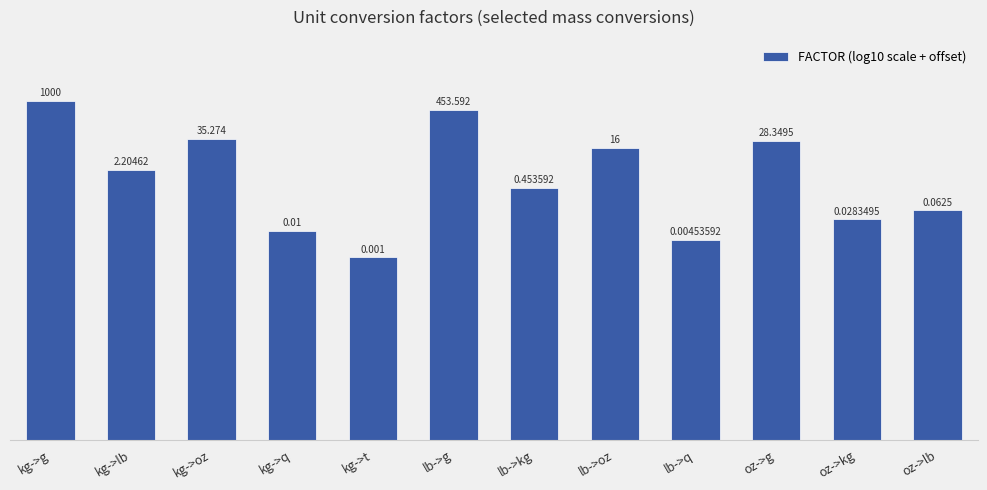

List the labels in order of value, smallest first.

kg->t, lb->q, kg->q, oz->kg, oz->lb, lb->kg, kg->lb, lb->oz, oz->g, kg->oz, lb->g, kg->g